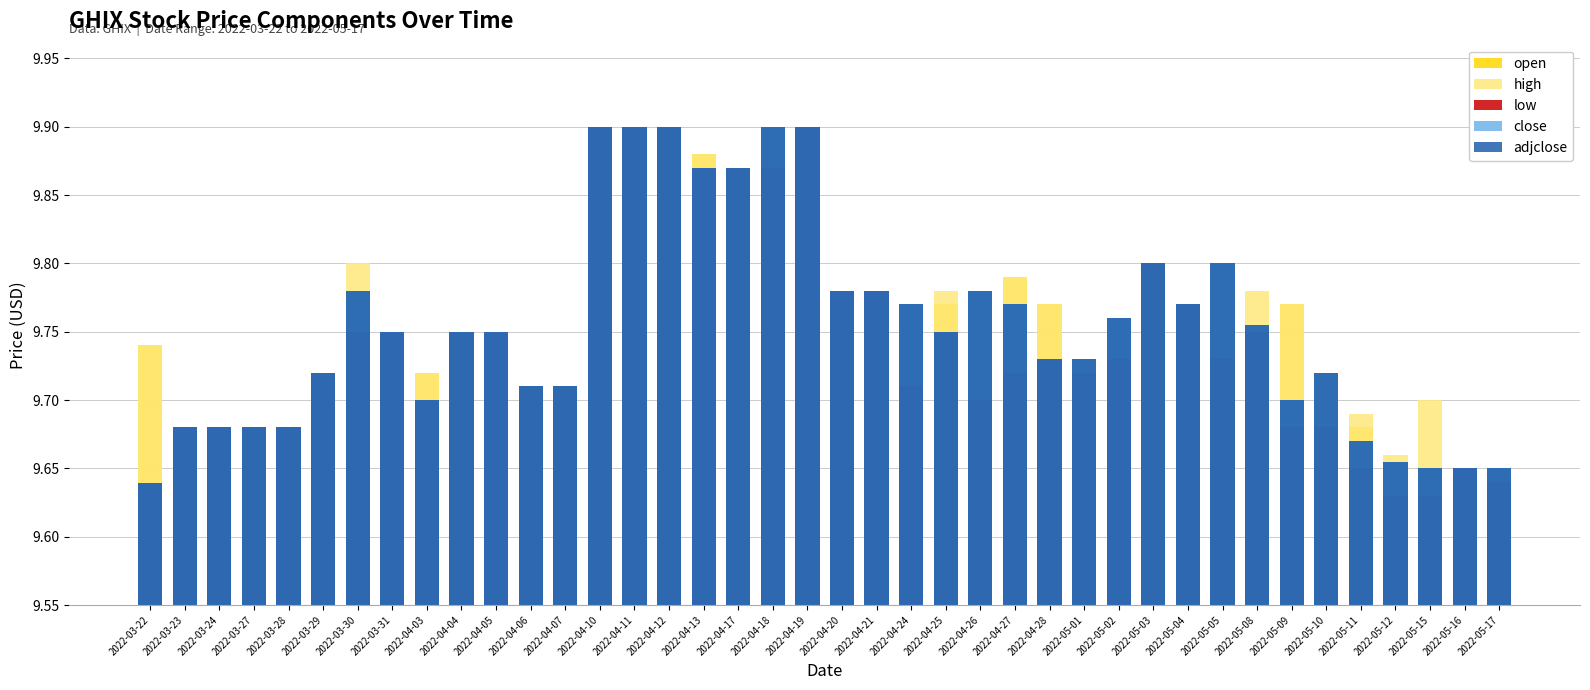

At which label does open reach its minimum?

2022-05-12